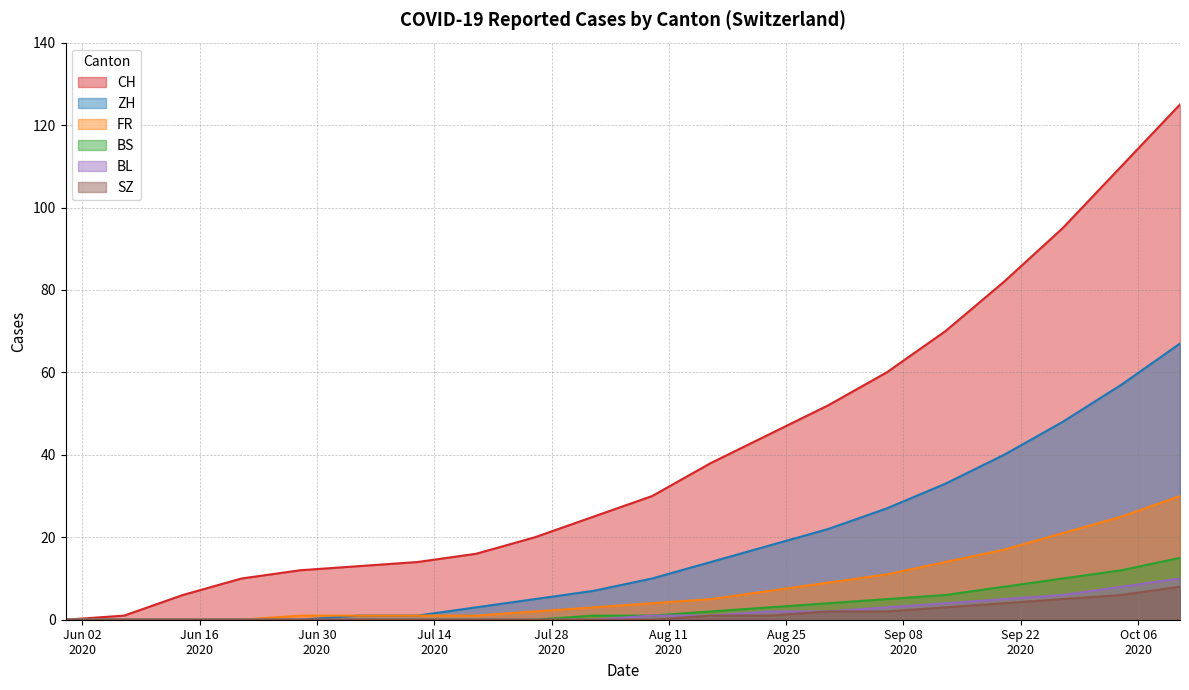

Reading left to right, transcribe all the data shown in this chart.

CH: 2020-05-31=0	2020-06-07=1	2020-06-14=6	2020-06-21=10	2020-06-28=12	2020-07-05=13	2020-07-12=14	2020-07-19=16	2020-07-26=20	2020-08-02=25	2020-08-09=30	2020-08-16=38	2020-08-23=45	2020-08-30=52	2020-09-06=60	2020-09-13=70	2020-09-20=82	2020-09-27=95	2020-10-04=110	2020-10-11=125
ZH: 2020-05-31=0	2020-06-07=0	2020-06-14=0	2020-06-21=0	2020-06-28=0	2020-07-05=1	2020-07-12=1	2020-07-19=3	2020-07-26=5	2020-08-02=7	2020-08-09=10	2020-08-16=14	2020-08-23=18	2020-08-30=22	2020-09-06=27	2020-09-13=33	2020-09-20=40	2020-09-27=48	2020-10-04=57	2020-10-11=67
FR: 2020-05-31=0	2020-06-07=0	2020-06-14=0	2020-06-21=0	2020-06-28=1	2020-07-05=1	2020-07-12=1	2020-07-19=1	2020-07-26=2	2020-08-02=3	2020-08-09=4	2020-08-16=5	2020-08-23=7	2020-08-30=9	2020-09-06=11	2020-09-13=14	2020-09-20=17	2020-09-27=21	2020-10-04=25	2020-10-11=30
BS: 2020-05-31=0	2020-06-07=0	2020-06-14=0	2020-06-21=0	2020-06-28=0	2020-07-05=0	2020-07-12=0	2020-07-19=0	2020-07-26=0	2020-08-02=1	2020-08-09=1	2020-08-16=2	2020-08-23=3	2020-08-30=4	2020-09-06=5	2020-09-13=6	2020-09-20=8	2020-09-27=10	2020-10-04=12	2020-10-11=15
BL: 2020-05-31=0	2020-06-07=0	2020-06-14=0	2020-06-21=0	2020-06-28=0	2020-07-05=0	2020-07-12=0	2020-07-19=0	2020-07-26=0	2020-08-02=0	2020-08-09=1	2020-08-16=1	2020-08-23=2	2020-08-30=2	2020-09-06=3	2020-09-13=4	2020-09-20=5	2020-09-27=6	2020-10-04=8	2020-10-11=10
SZ: 2020-05-31=0	2020-06-07=0	2020-06-14=0	2020-06-21=0	2020-06-28=0	2020-07-05=0	2020-07-12=0	2020-07-19=0	2020-07-26=0	2020-08-02=0	2020-08-09=0	2020-08-16=1	2020-08-23=1	2020-08-30=2	2020-09-06=2	2020-09-13=3	2020-09-20=4	2020-09-27=5	2020-10-04=6	2020-10-11=8